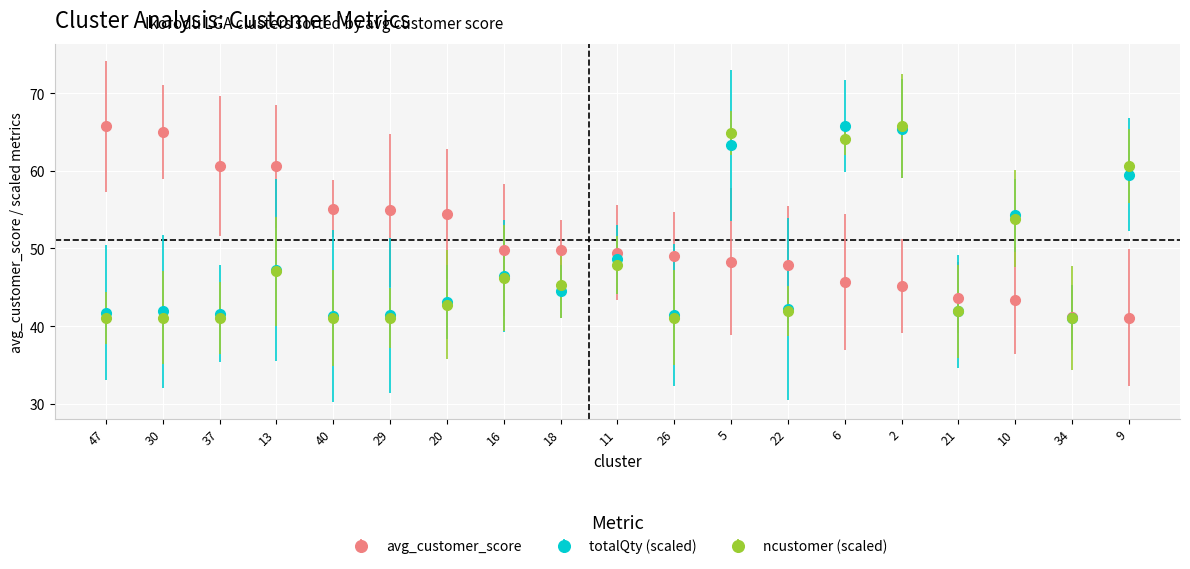

How many lines are shown in the chart?

3